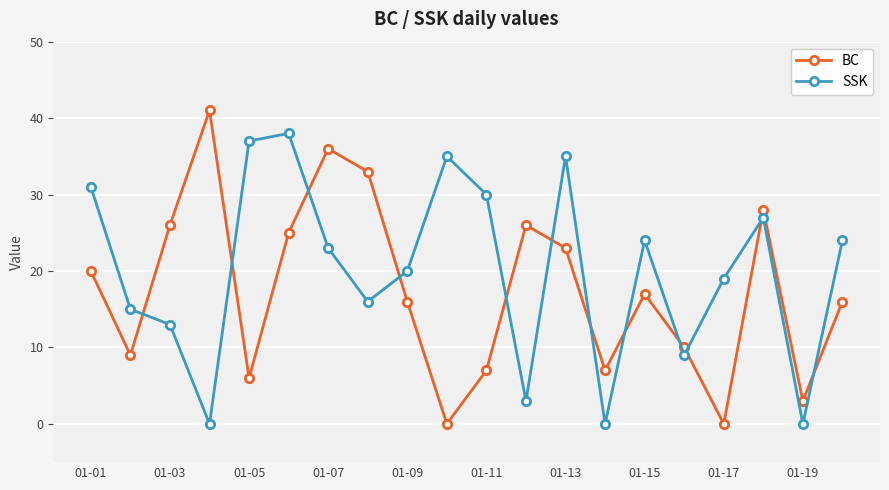

What is the difference between the maximum and second lowest values in the BC series?

41